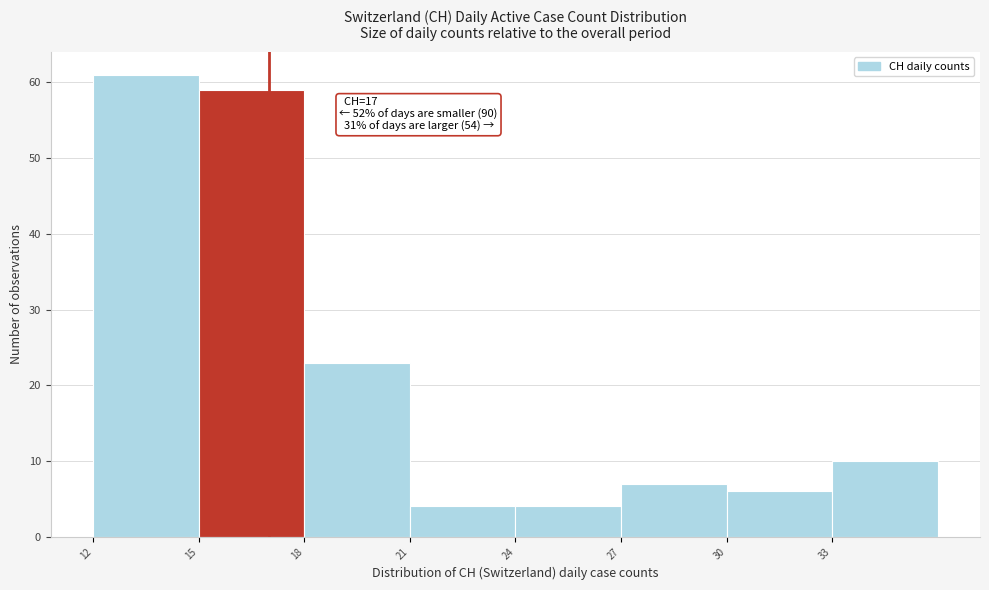

Which range on the x-axis has the tallest bar?

12 to 15